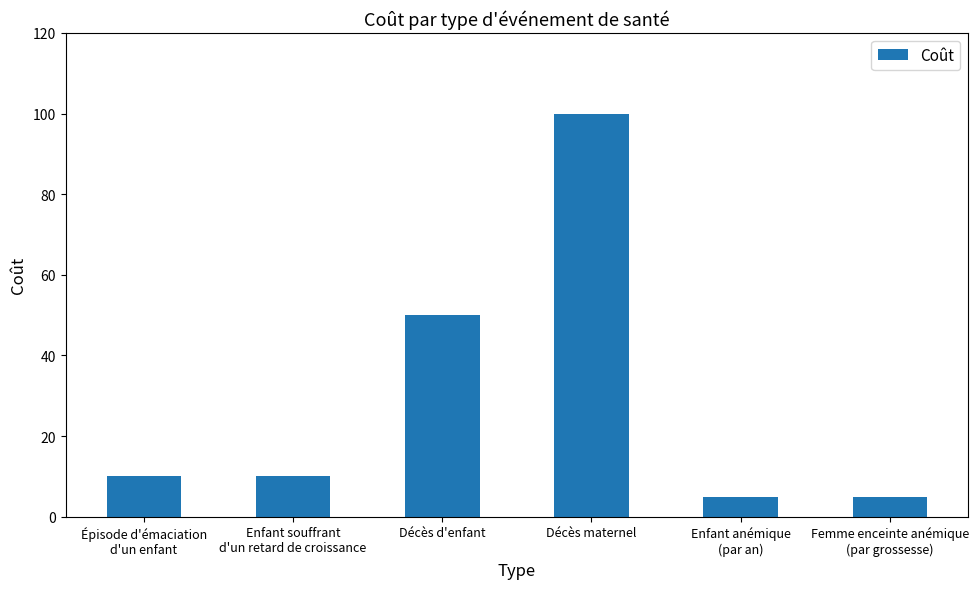

What is the smallest value displayed?

5